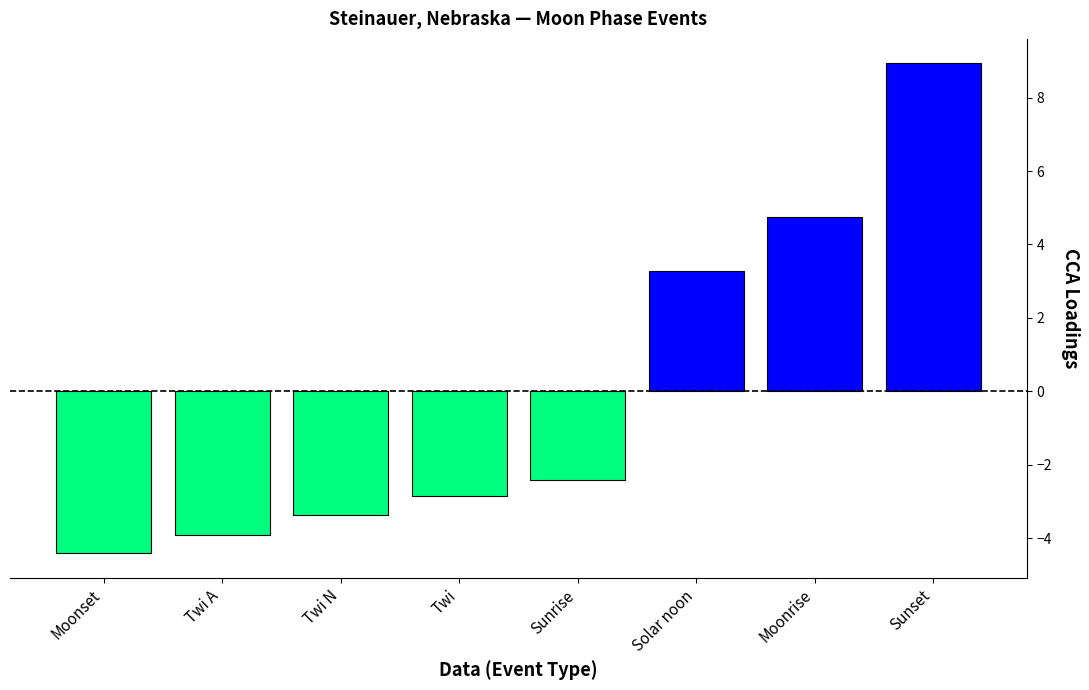

Rank the categories by value from lowest to highest.

Moonset, Twi A, Twi N, Twi, Sunrise, Solar noon, Moonrise, Sunset